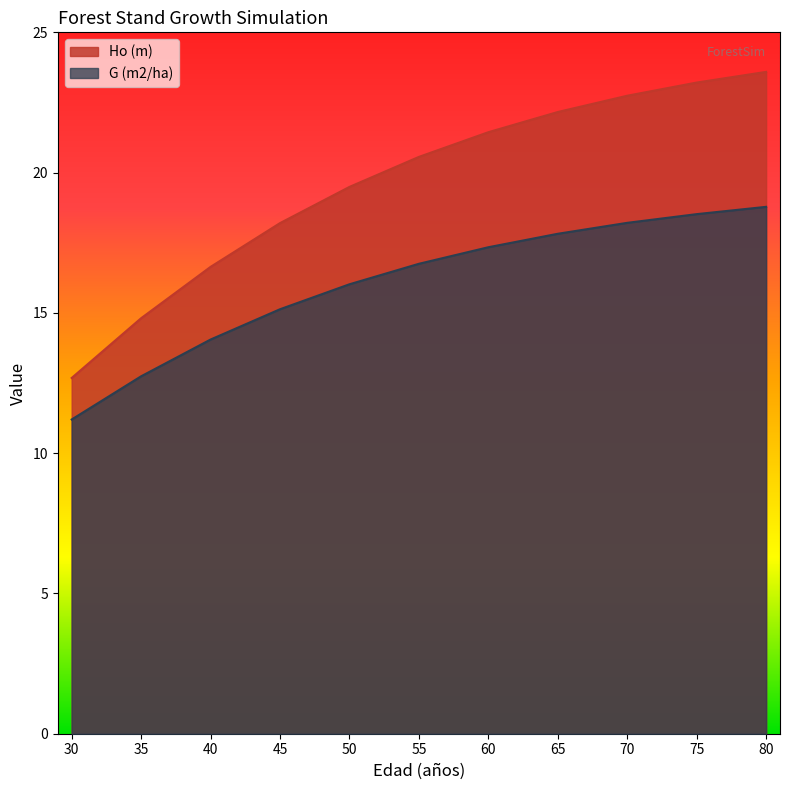

At how many categories does at least one series exceed 22?

4